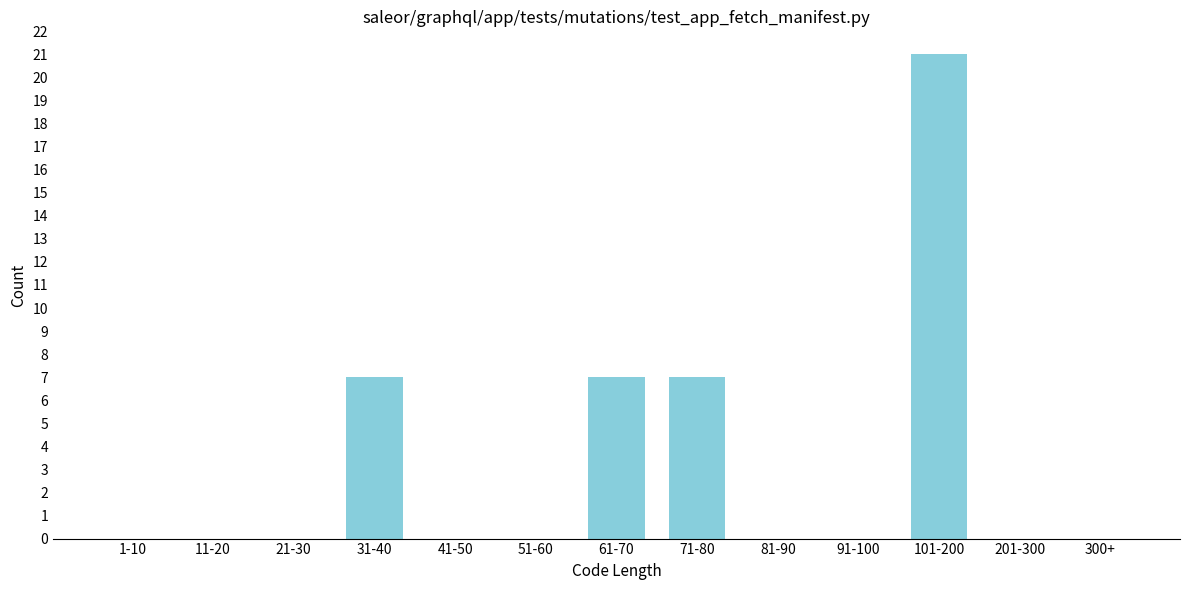

Reading left to right, what are all the values shown in this chart?

1-10=0	11-20=0	21-30=0	31-40=7	41-50=0	51-60=0	61-70=7	71-80=7	81-90=0	91-100=0	101-200=21	201-300=0	300+=0